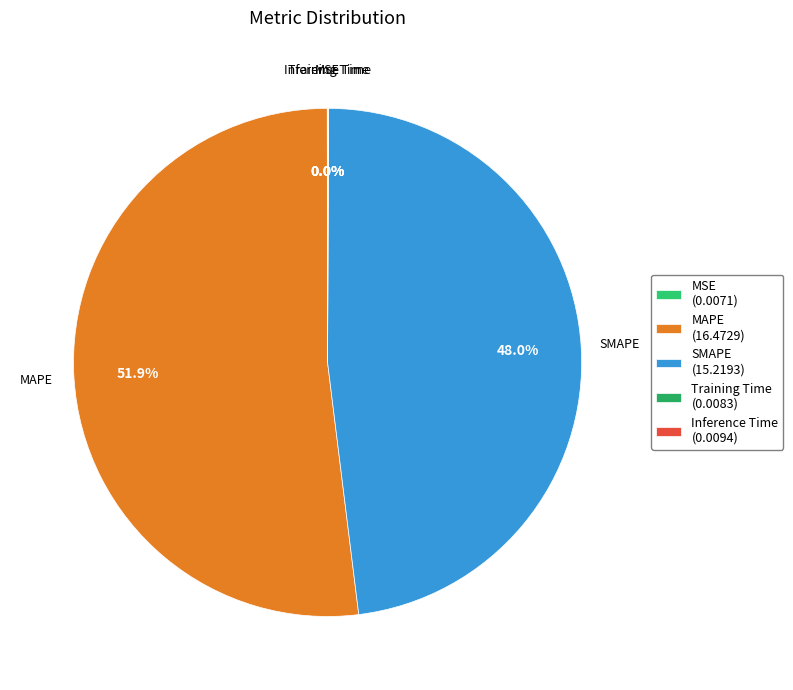

To the nearest percent, what is the average slice percentage?

20%